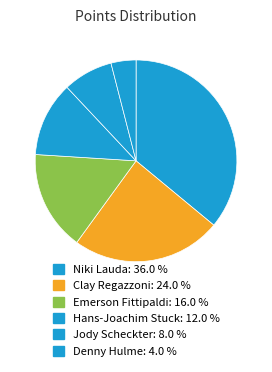

Is there a majority slice in this chart?

No